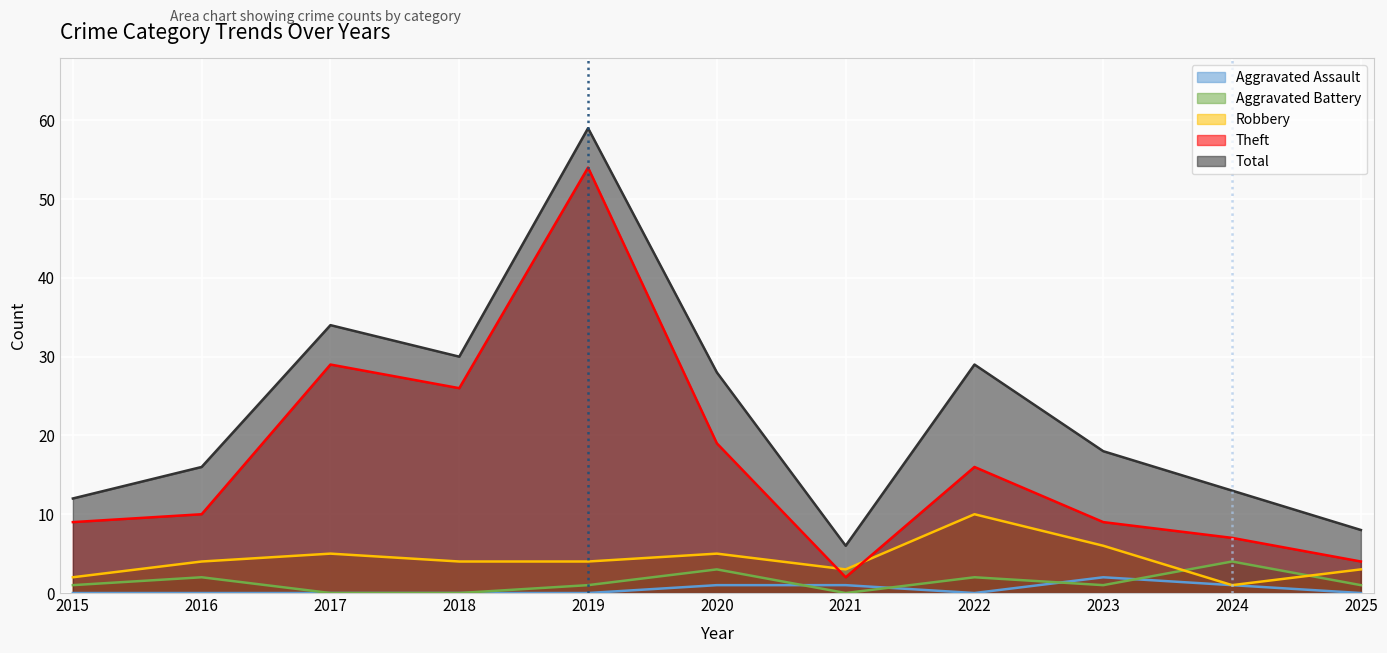

Which label corresponds to the largest value in the chart?

2019